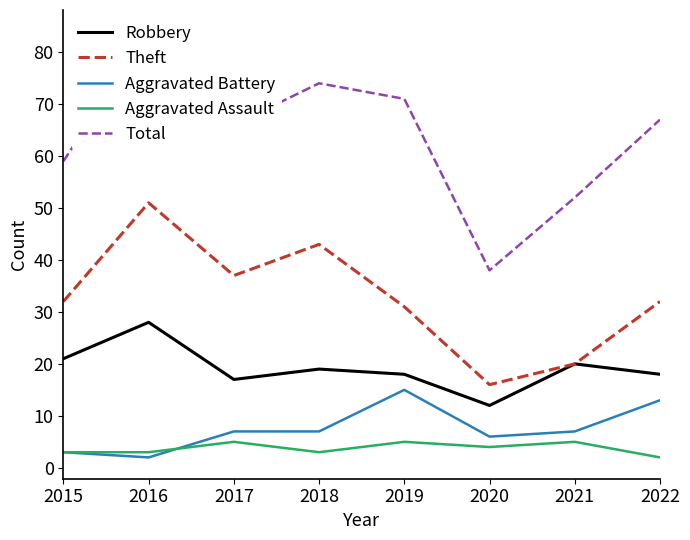

True or false: Aggravated Assault and Robbery cross at least once.

False